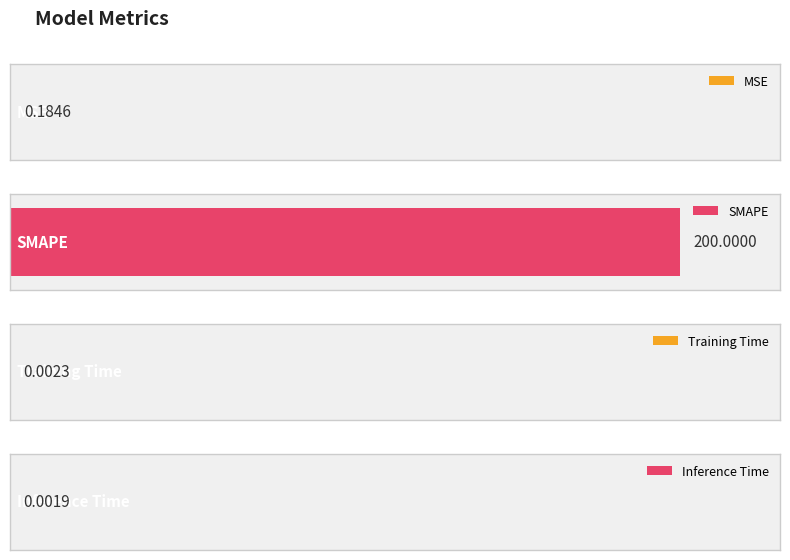

Rank the categories by value from highest to lowest.

SMAPE, MSE, Training Time, Inference Time